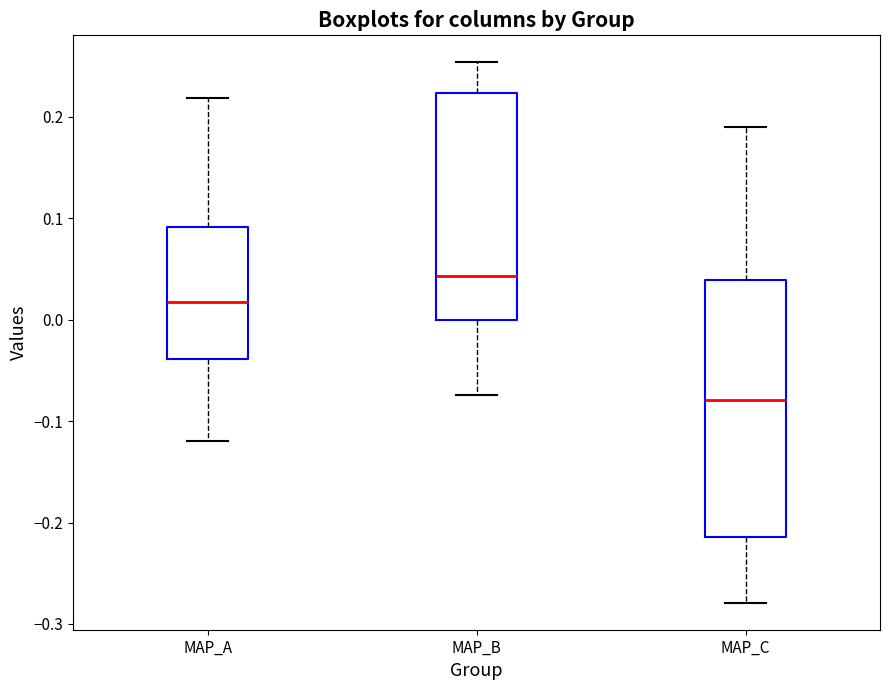

Which box is the tallest, from its lower edge to its upper edge?

MAP_C